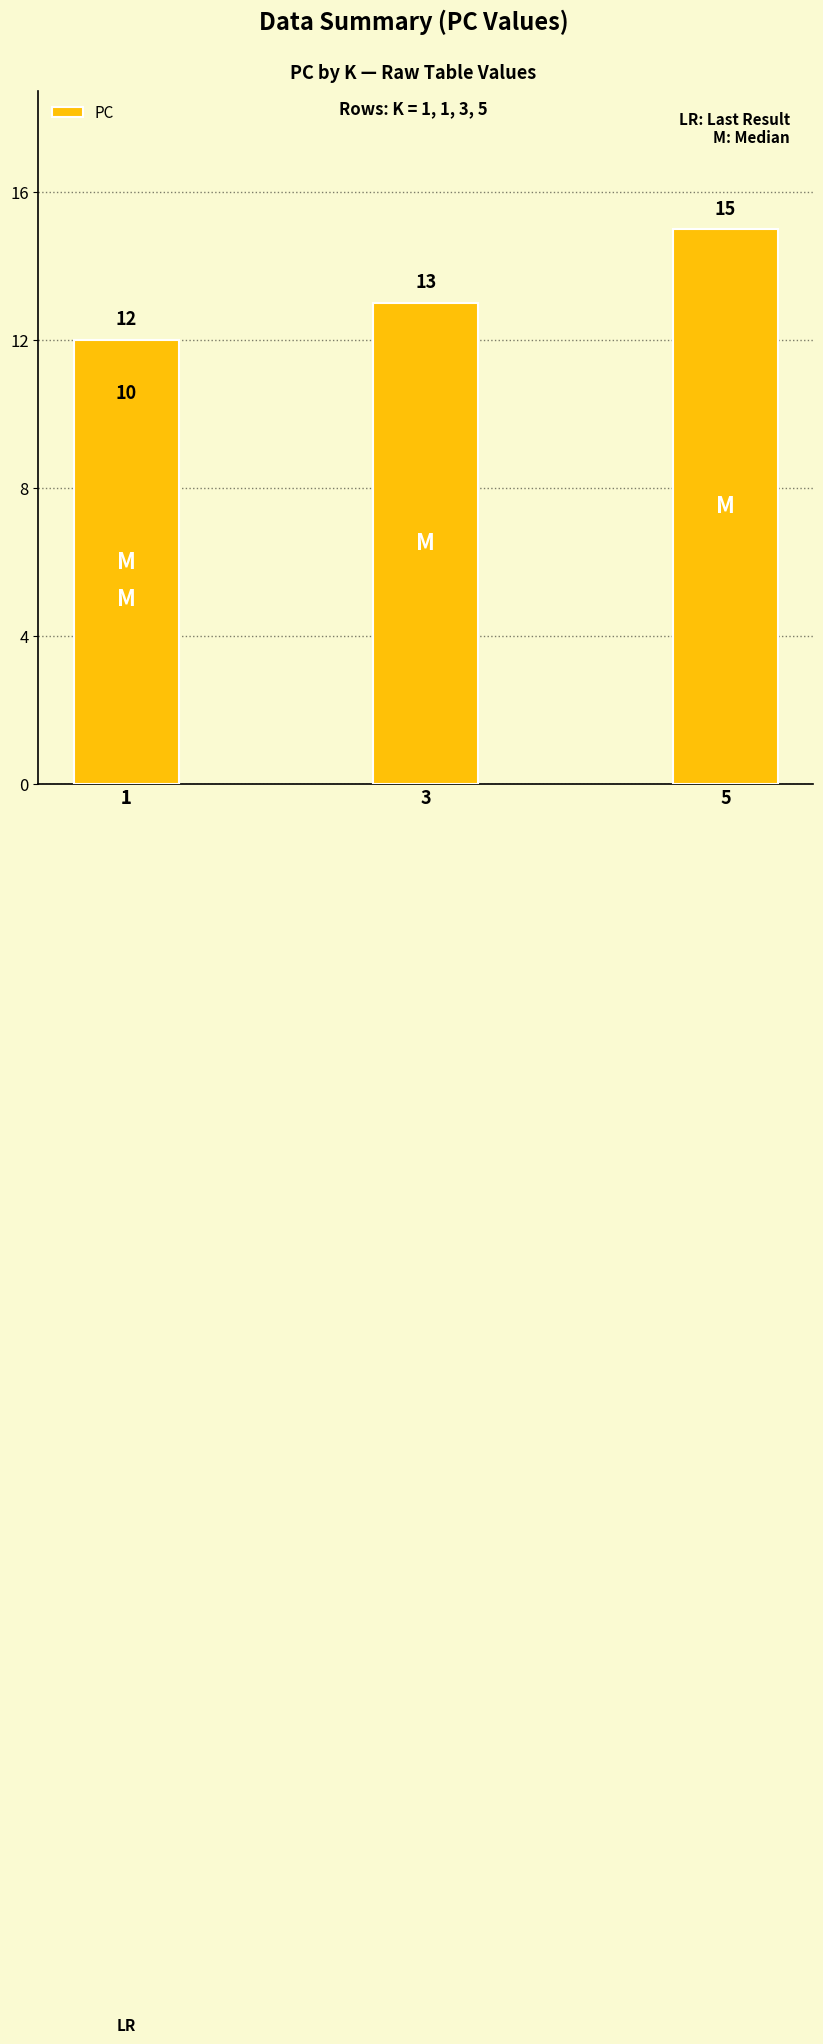

List the labels in order of value, largest first.

5, 3, 1, 1